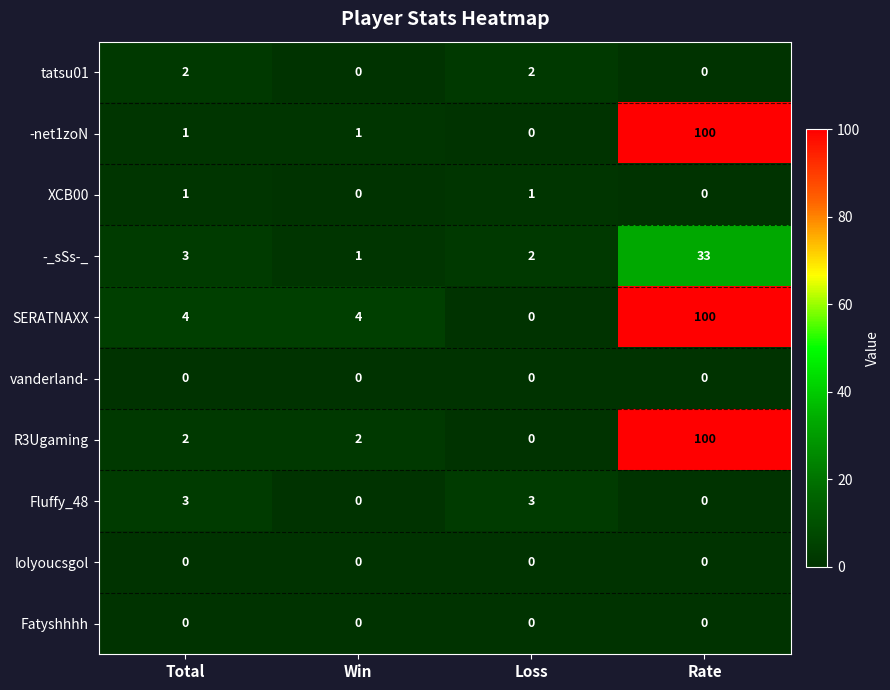

The lolyoucsgol series shows 0 at Rate. True or false?

True